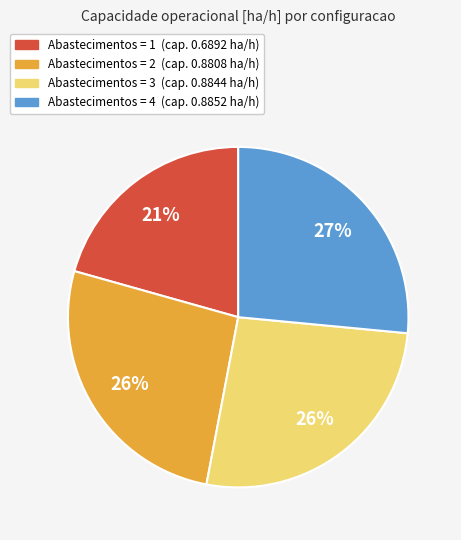

Is there any slice that represents more than half of the pie?

No